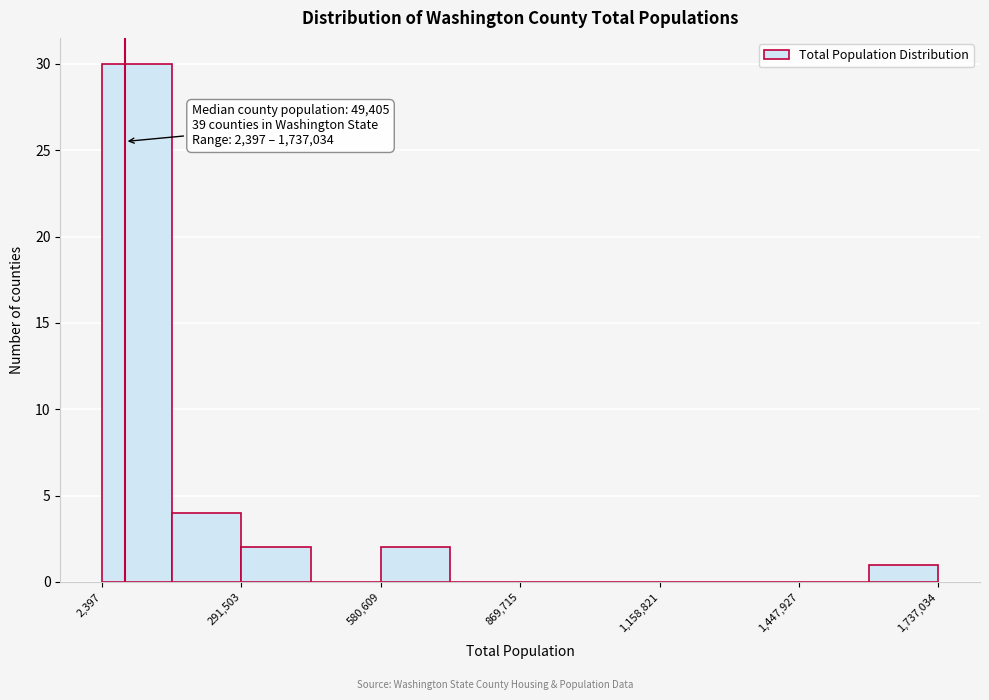

Around what value on the x-axis is the tallest bar? Give the approximate position of its centre, as read against the axis.

50000